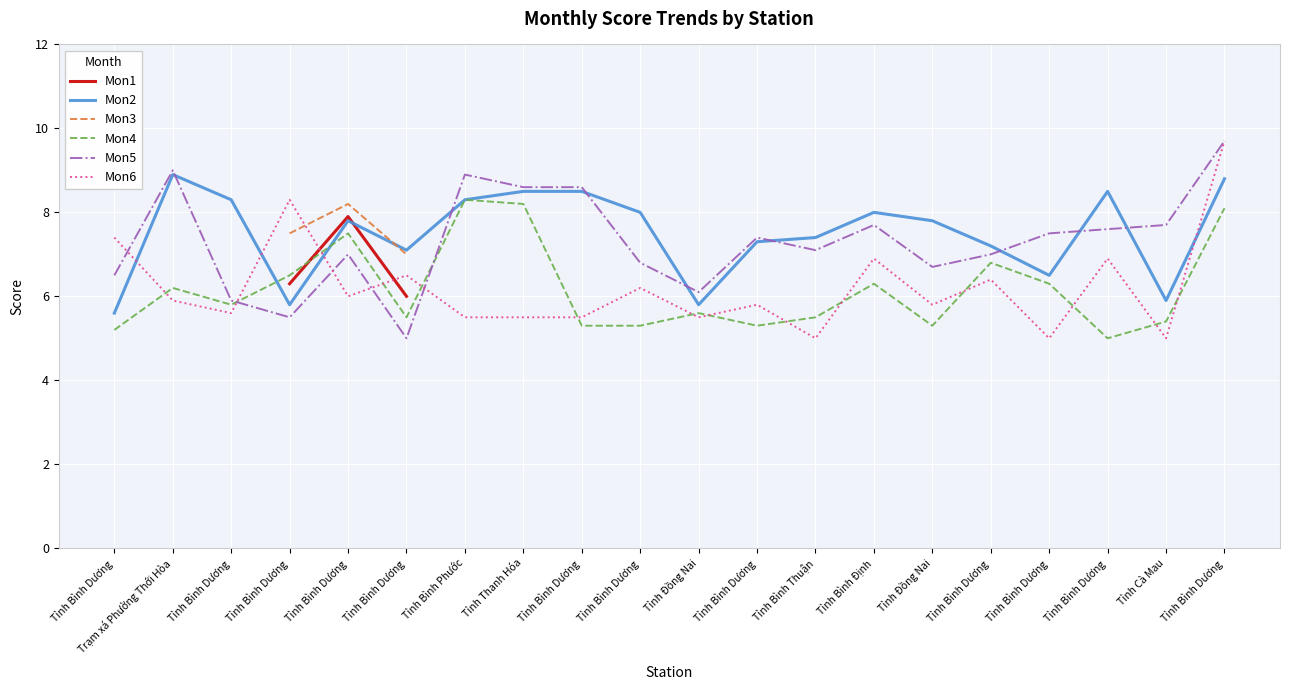

Between which two adjacent categories do Mon4 and Mon2 first intersect?

Tỉnh Bình Dương and Tỉnh Bình Dương